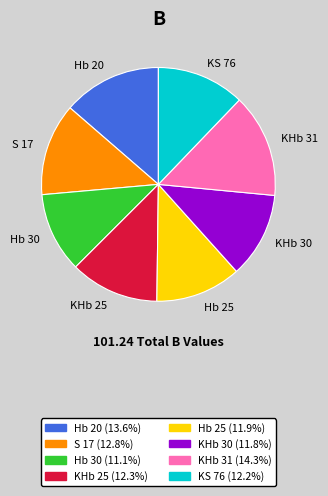

Does KS 76 account for over 50% of the chart?

No